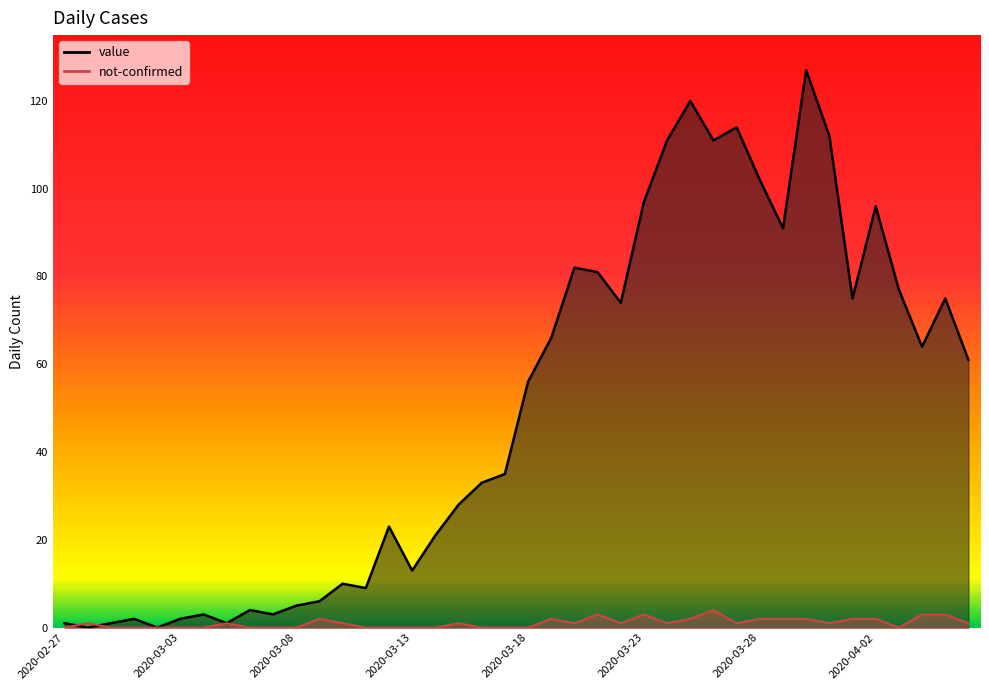

Which has a higher value, 2020-03-22 or 2020-03-16?

2020-03-22